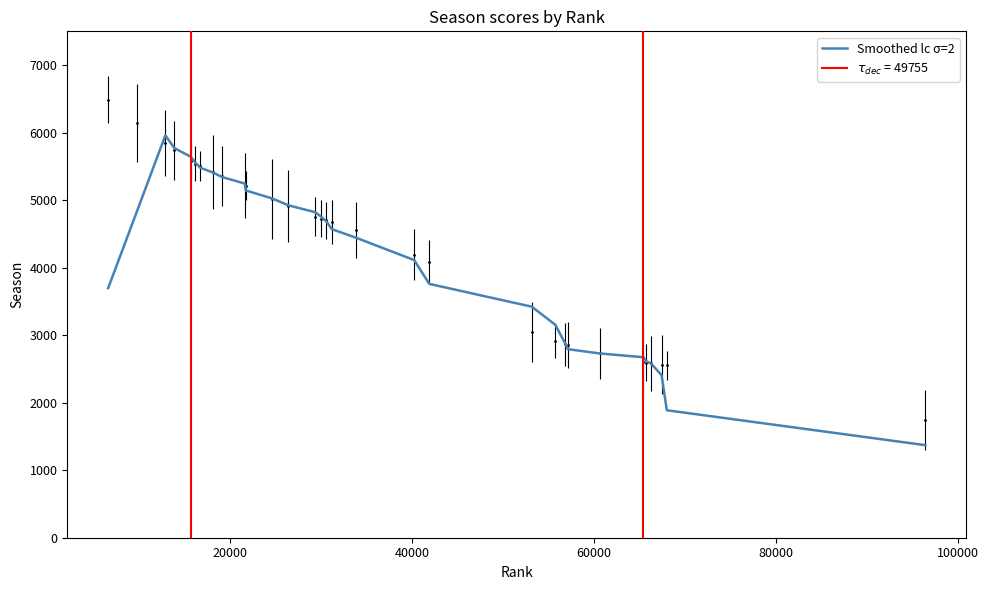

What is the minimum value for Smoothed lc σ=2?

1371.0